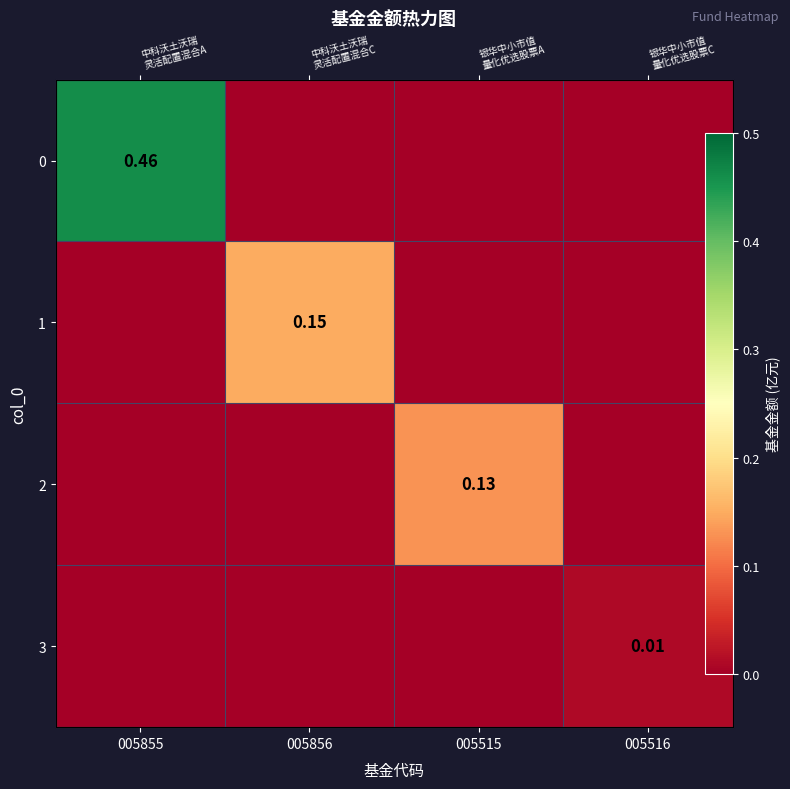

At which category does the chart reach its minimum across all series?

005856